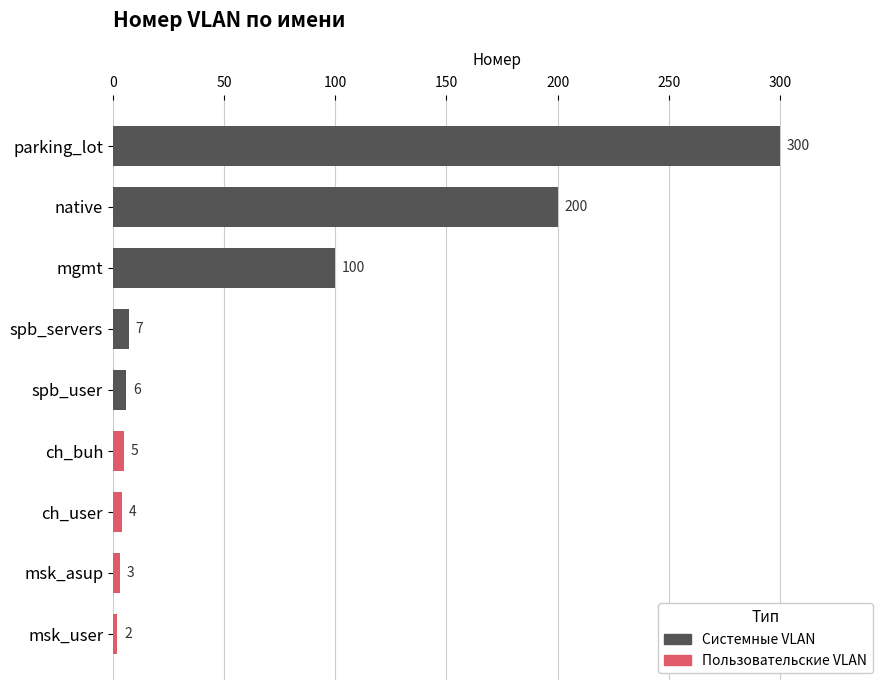

Reading top to bottom, transcribe all the data shown in this chart.

parking_lot=300	native=200	mgmt=100	spb_servers=7	spb_user=6	ch_buh=5	ch_user=4	msk_asup=3	msk_user=2